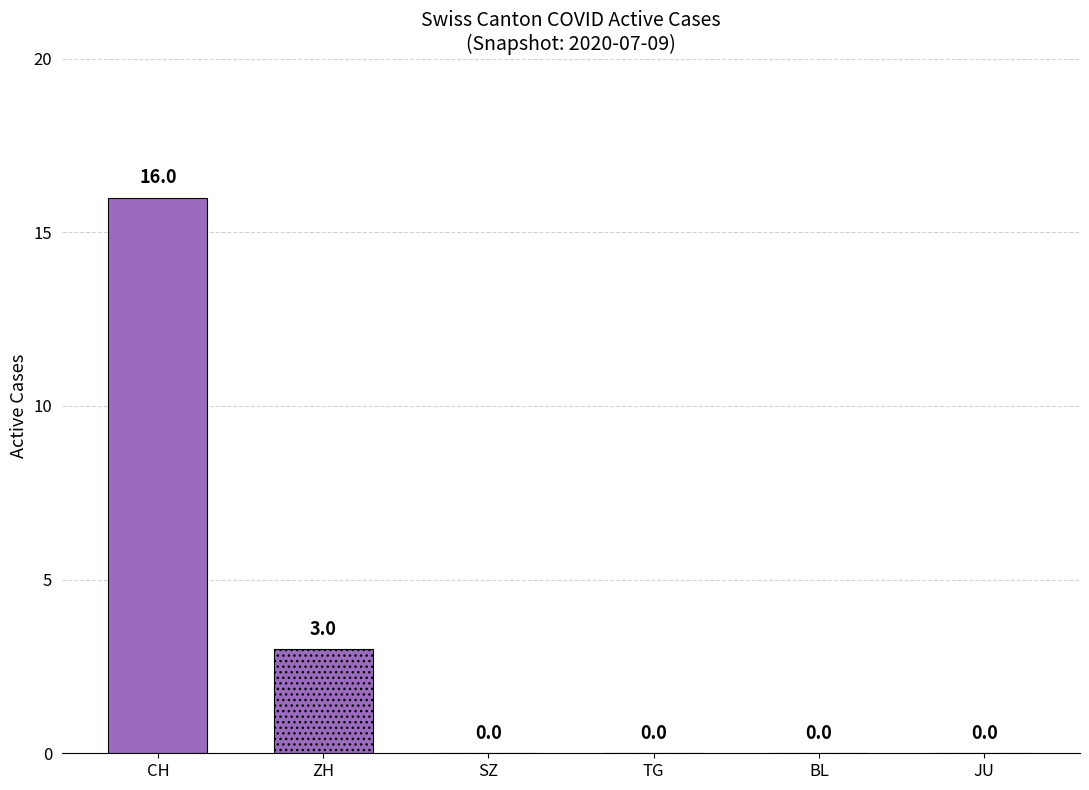

What is the average value?

3